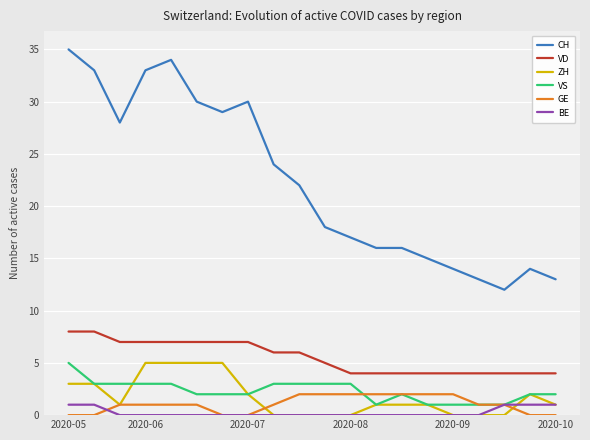

Which series has the largest total across all categories?

CH